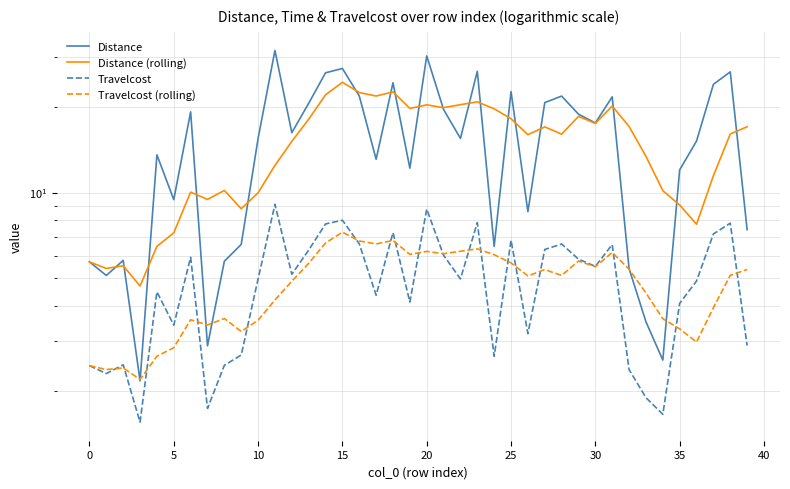

Rank the series at 17 from highest to lowest value.

Distance (rolling), Distance, Travelcost (rolling), Travelcost